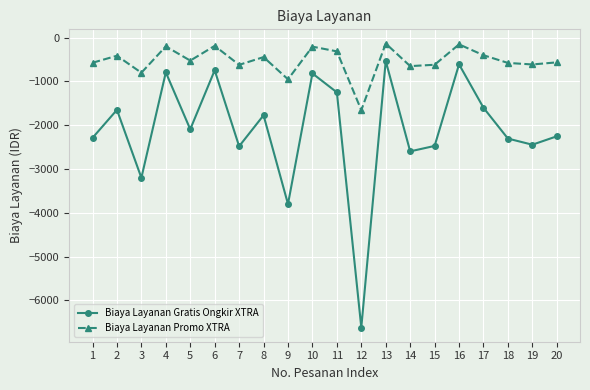

Does the chart display data point markers on the line(s)?

Yes